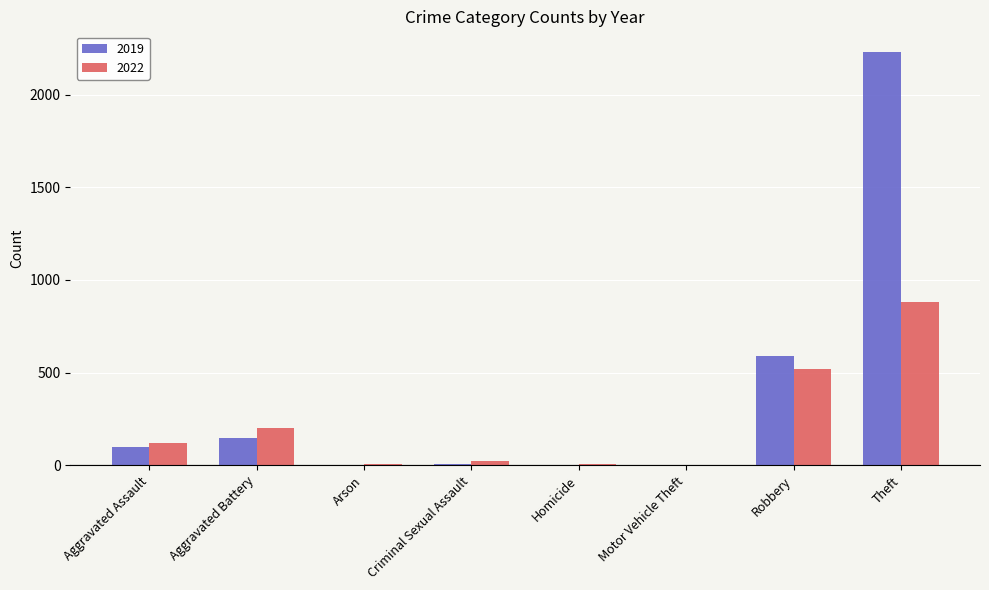

What is the difference between the 2022 values at Aggravated Battery and Arson?

197